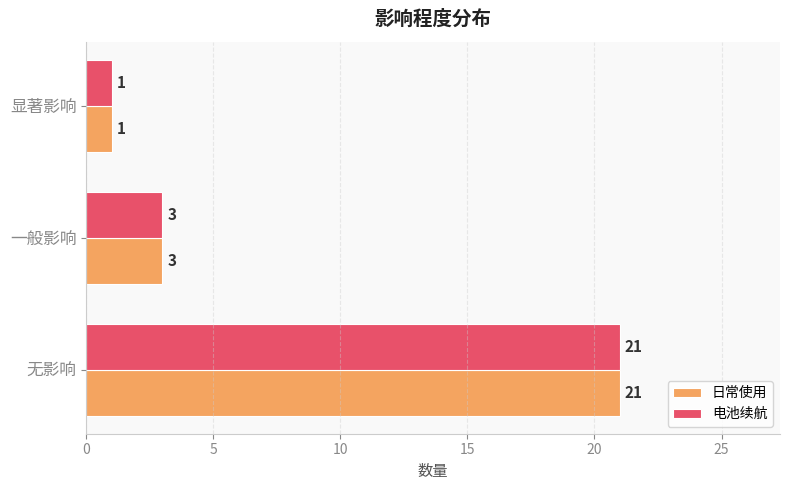

What are all the series names shown in the legend?

日常使用, 电池续航